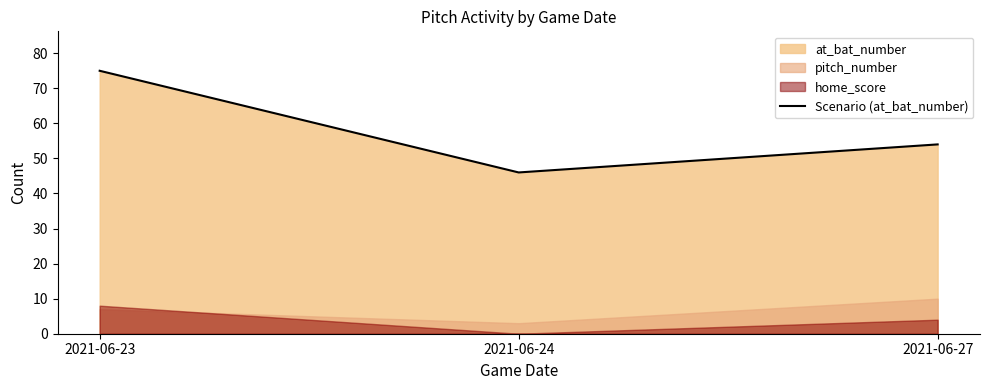

Rank the categories by value from lowest to highest.

2021-06-24, 2021-06-27, 2021-06-23